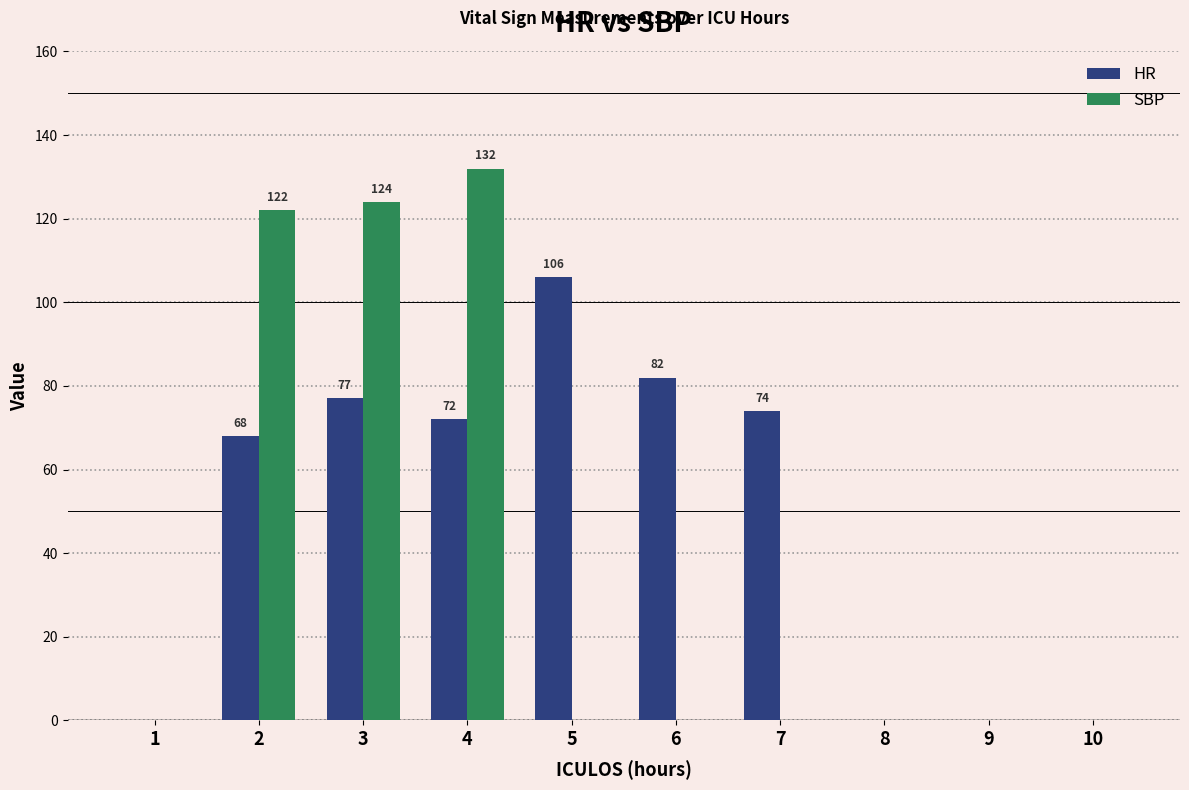

Which series has the largest total across all categories?

HR